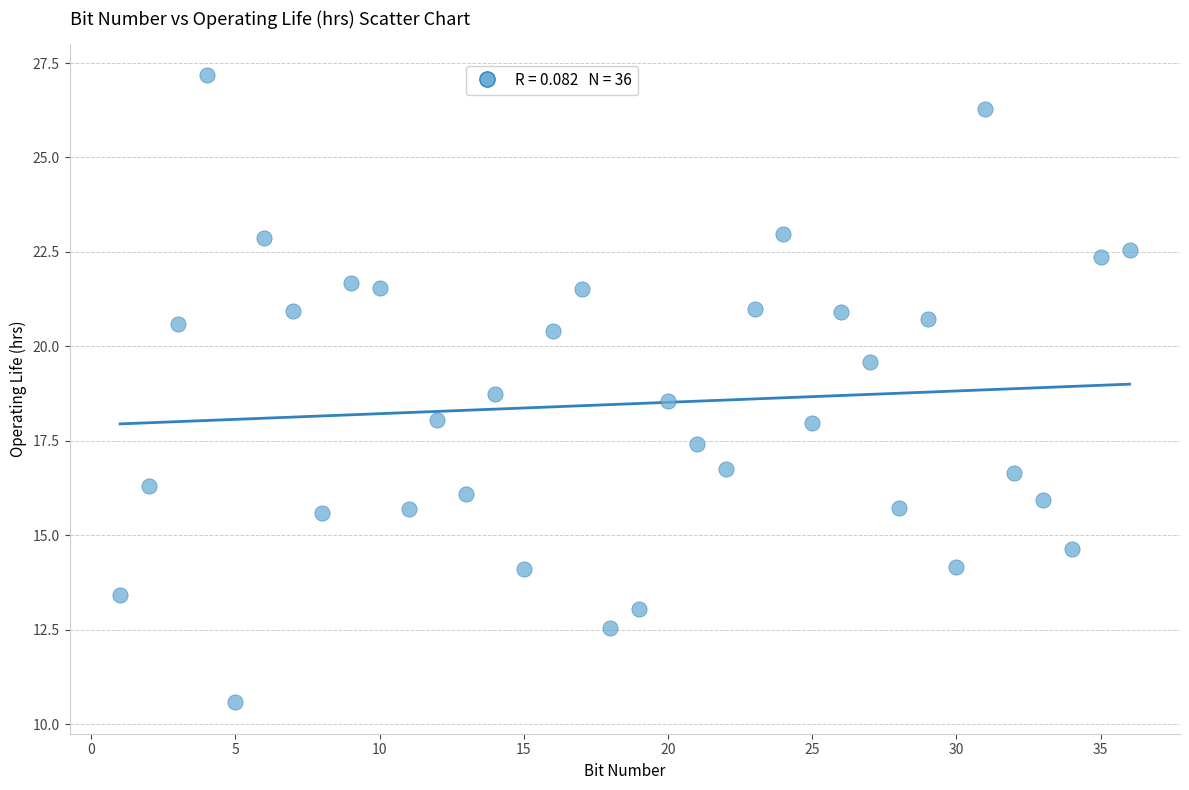

What is the range of X values (max minus min)?

35.0